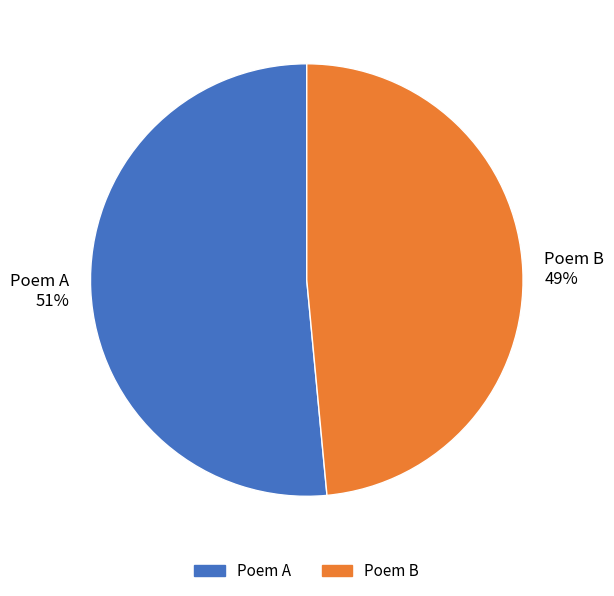

Do Poem A and Poem B together represent more than half of the pie?

Yes